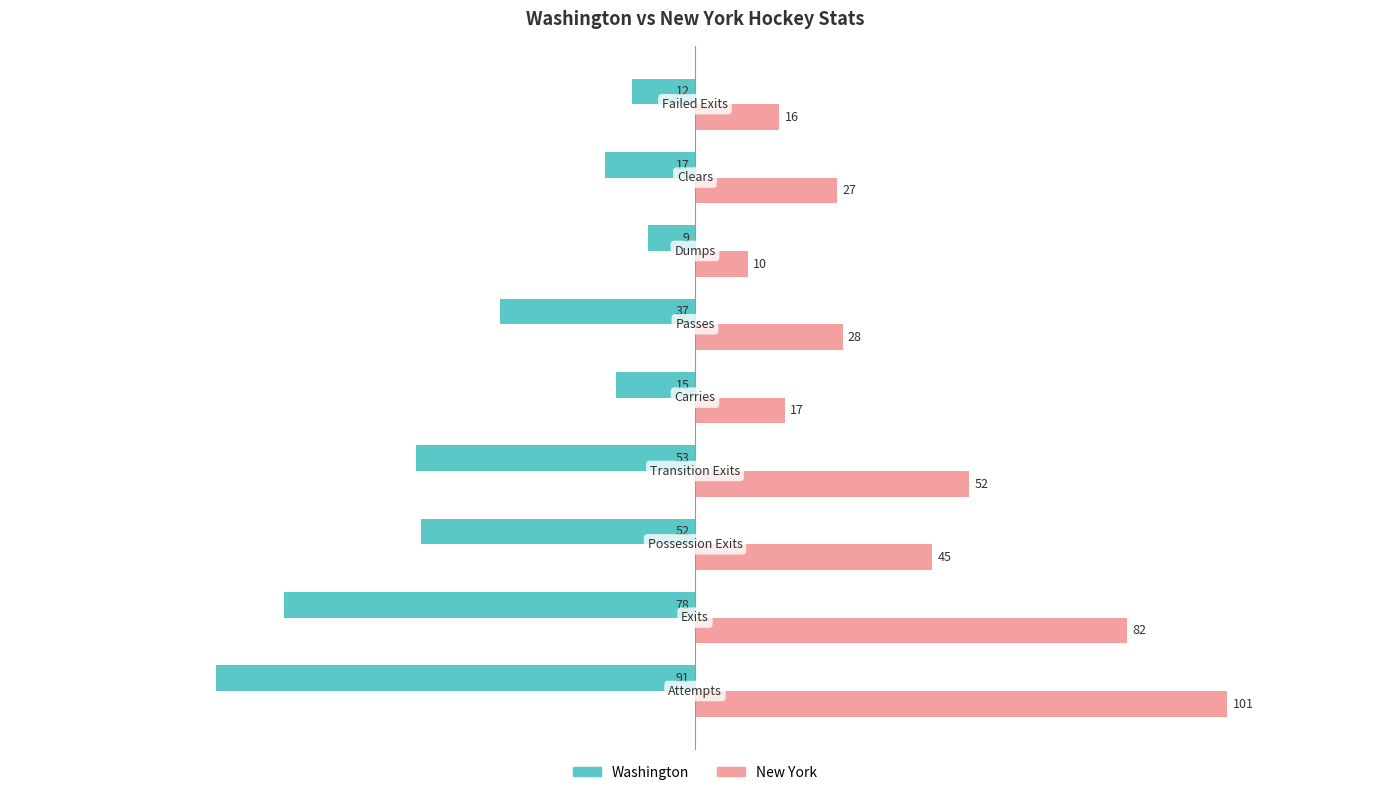

What is the lowest value of the New York series?

10